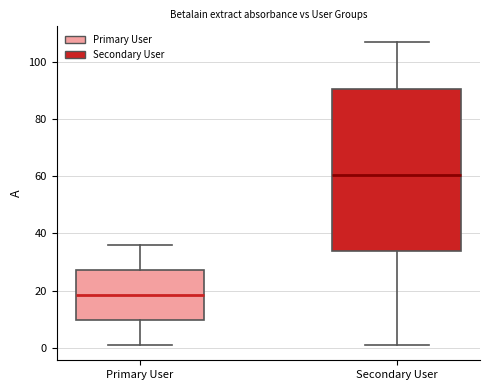

Where does the lower whisker of the box for Secondary User end on the y-axis? The values are not printed on the chart, so give them approximately, as read against the axis.

2